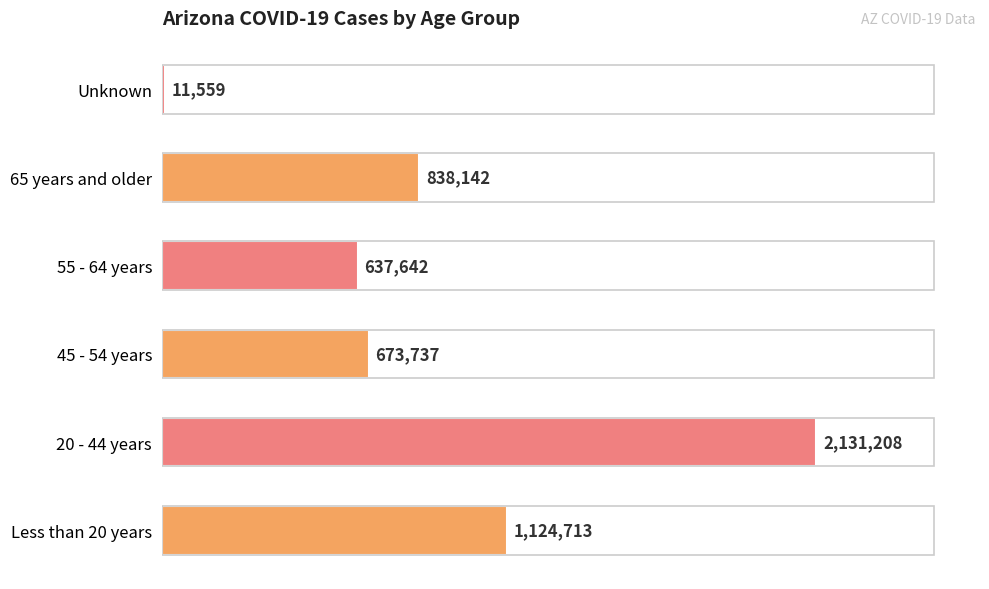

List the labels in order of value, largest first.

20 - 44 years, Less than 20 years, 65 years and older, 45 - 54 years, 55 - 64 years, Unknown